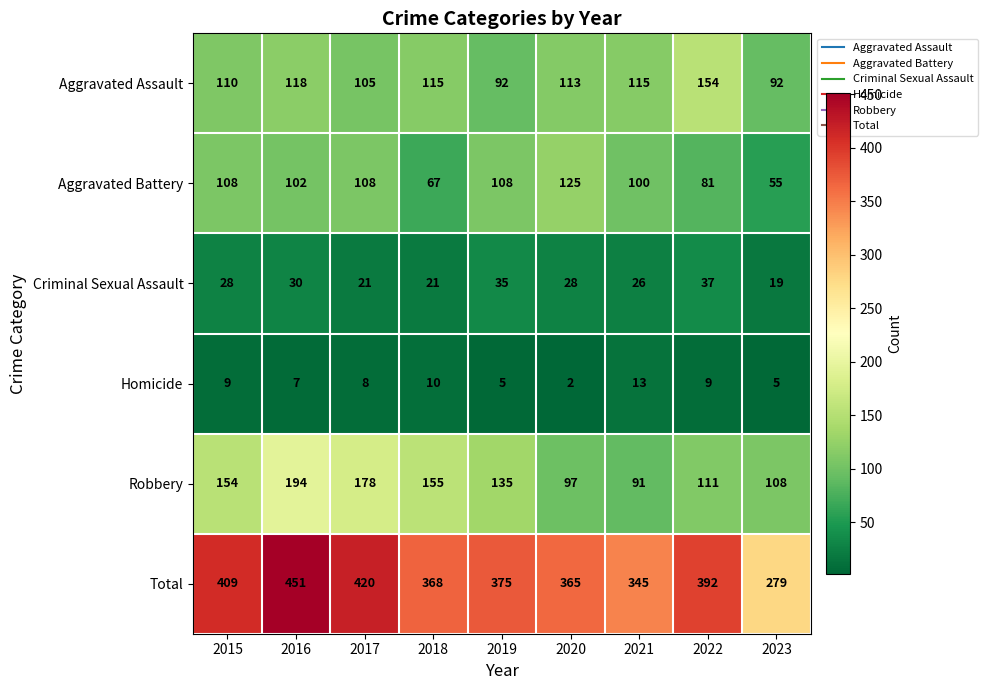

What is the greatest value displayed?

451